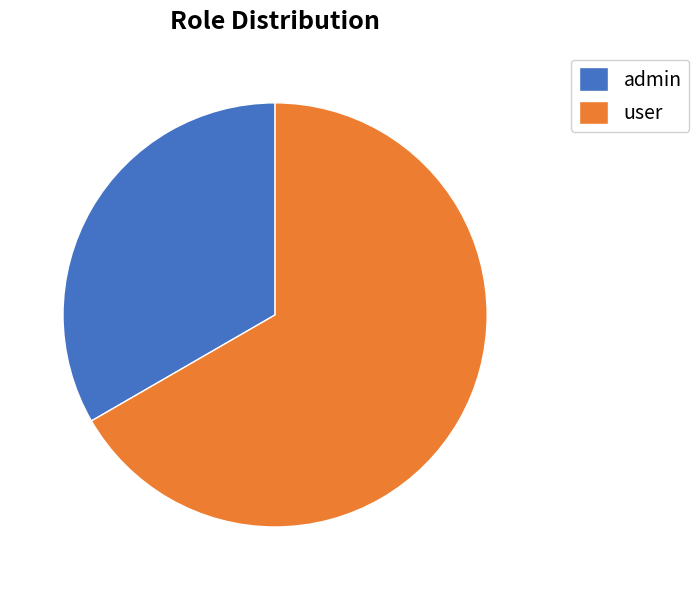

What is the ratio of the value at admin to the value at user?

0.5